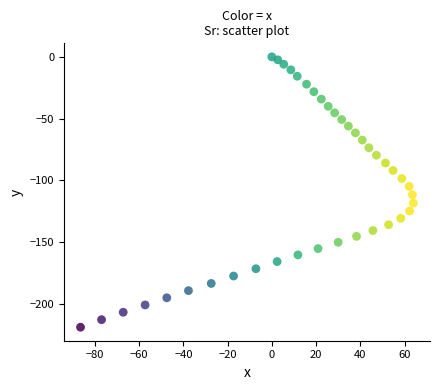

What is the range of Y values (max minus min)?

218.7